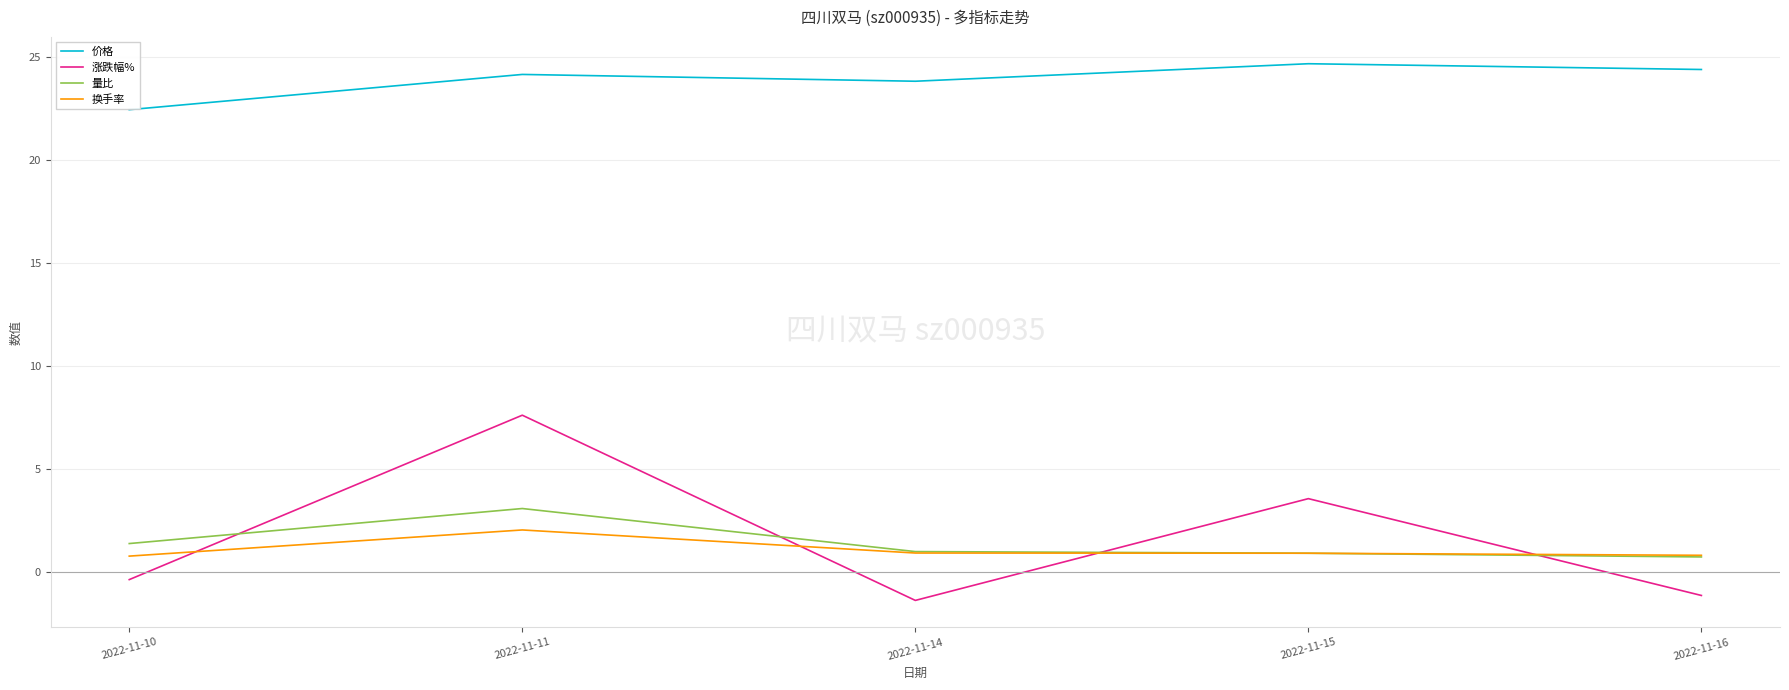

At which category is the sum across all series the highest?

2022-11-11